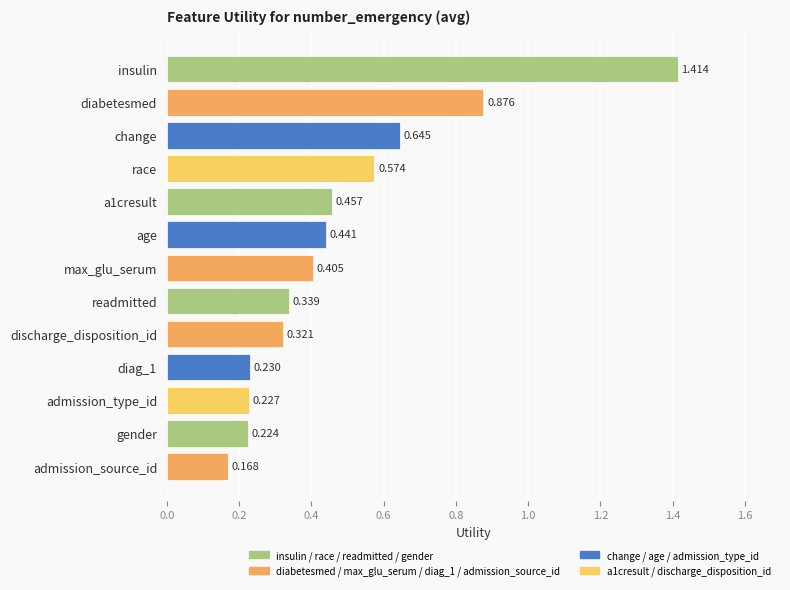

What is the label of the 3rd bar from the bottom?

admission_type_id